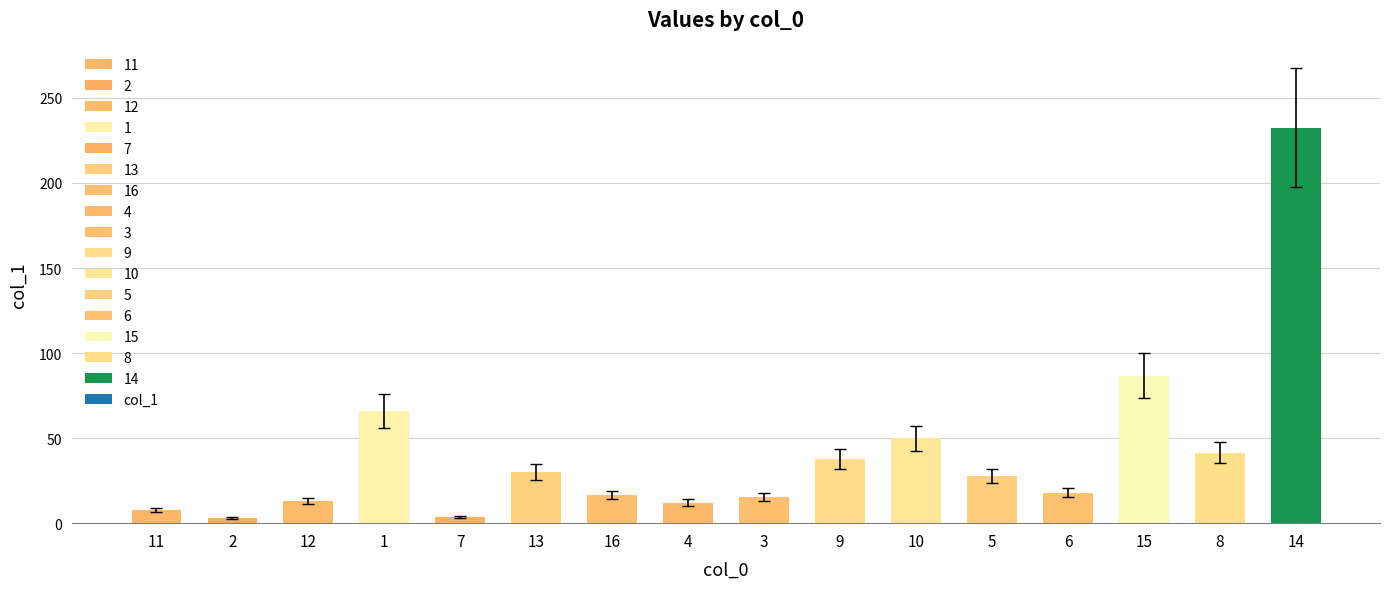

What is the value of the 6th bar from the left?

30.0